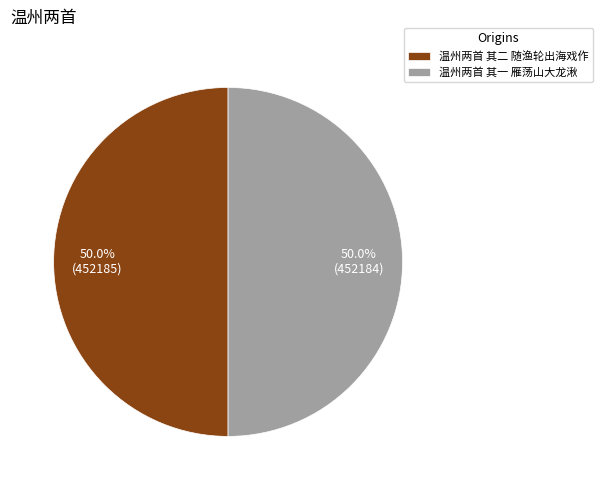

What is the ratio of the value at 温州两首 其一 雁荡山大龙湫 to the value at 温州两首 其二 随渔轮出海戏作?

1.0